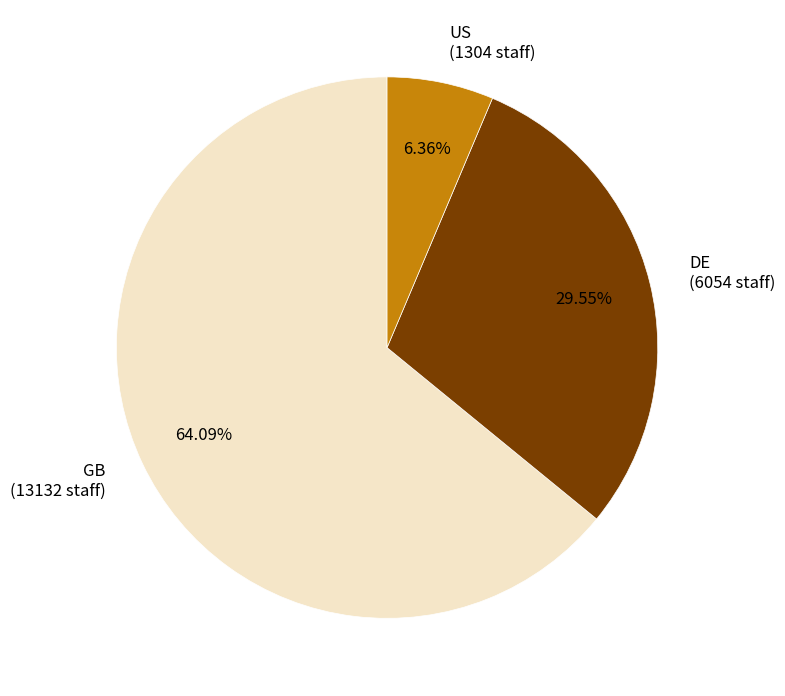

How many slices are in this pie chart?

3